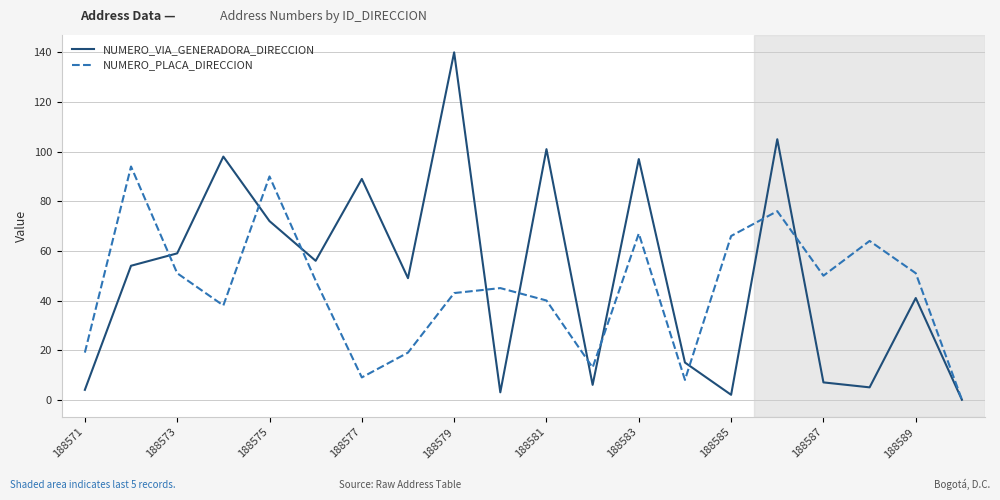

Which series has the widest spread of values?

NUMERO_VIA_GENERADORA_DIRECCION